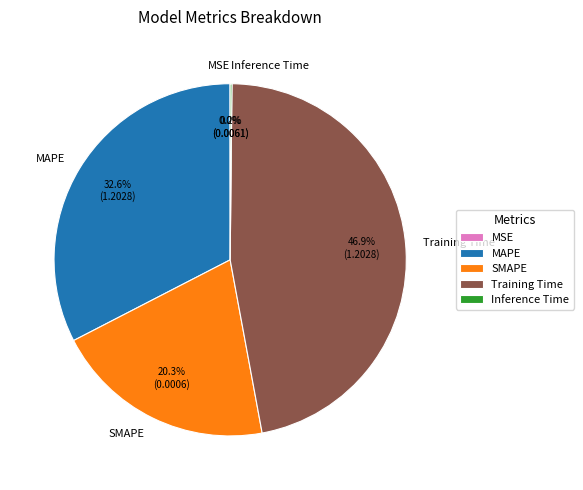

Is it true that MAPE is 33% of the pie?

True